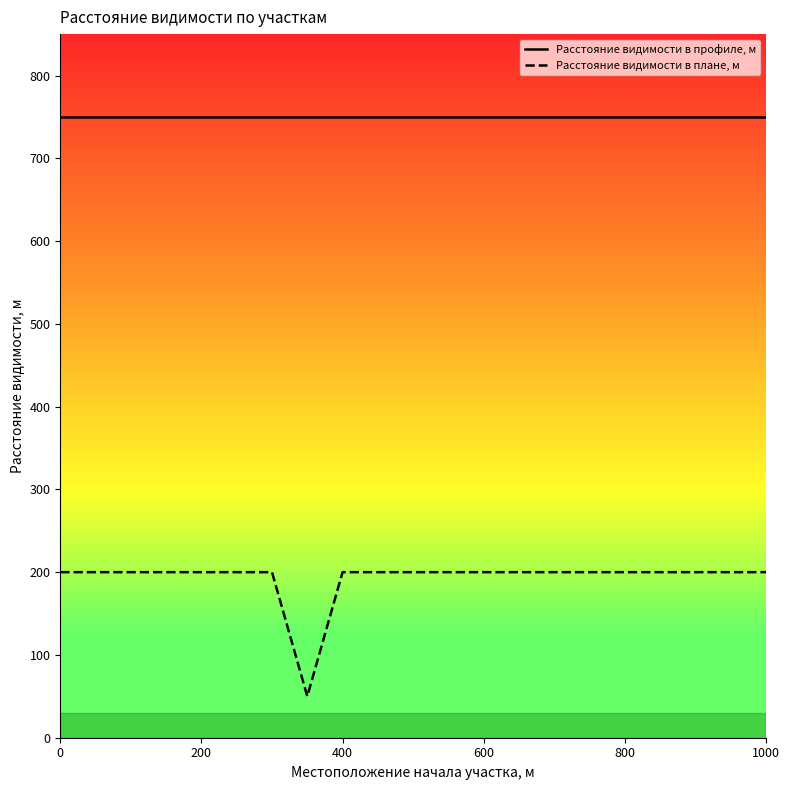

What is the approximate value of Расстояние видимости в профиле, м at 600?

750